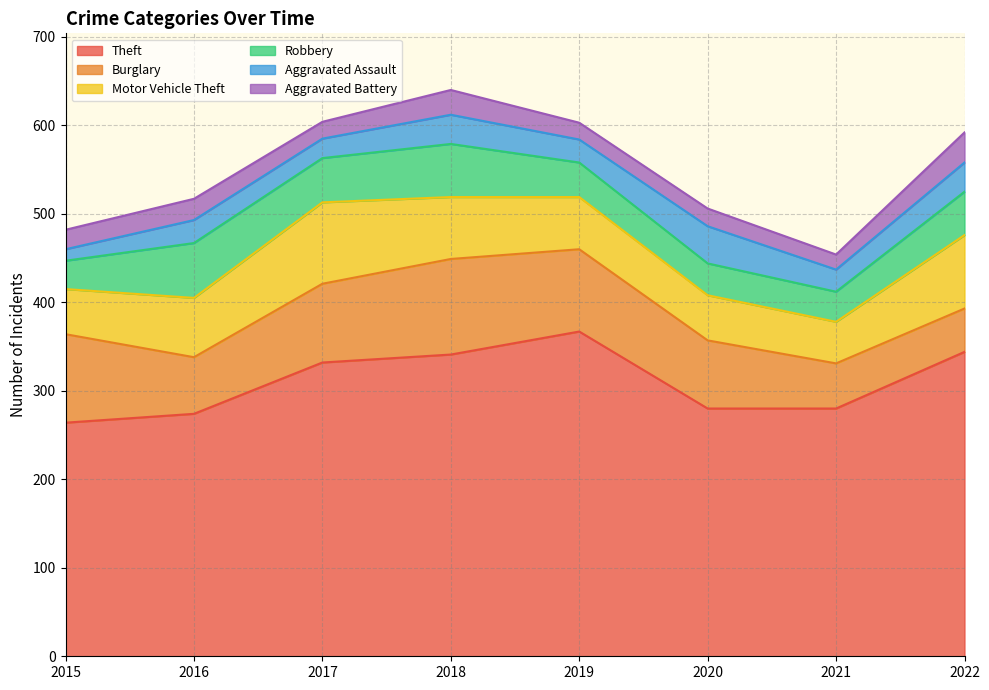

Where is Burglary nearest to the value 78?

2020